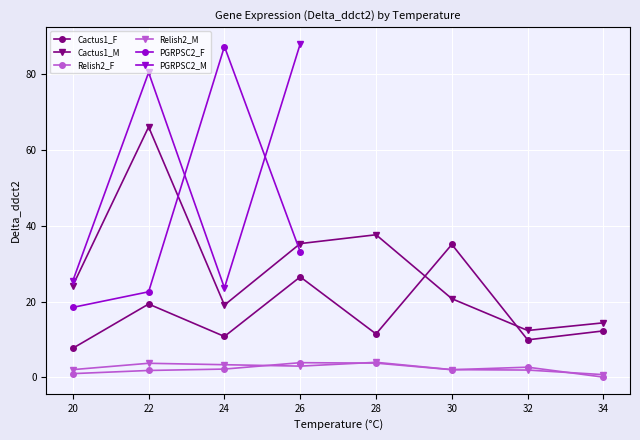

What is the value of the Relish2_M point at the 2nd from the left?

3.7